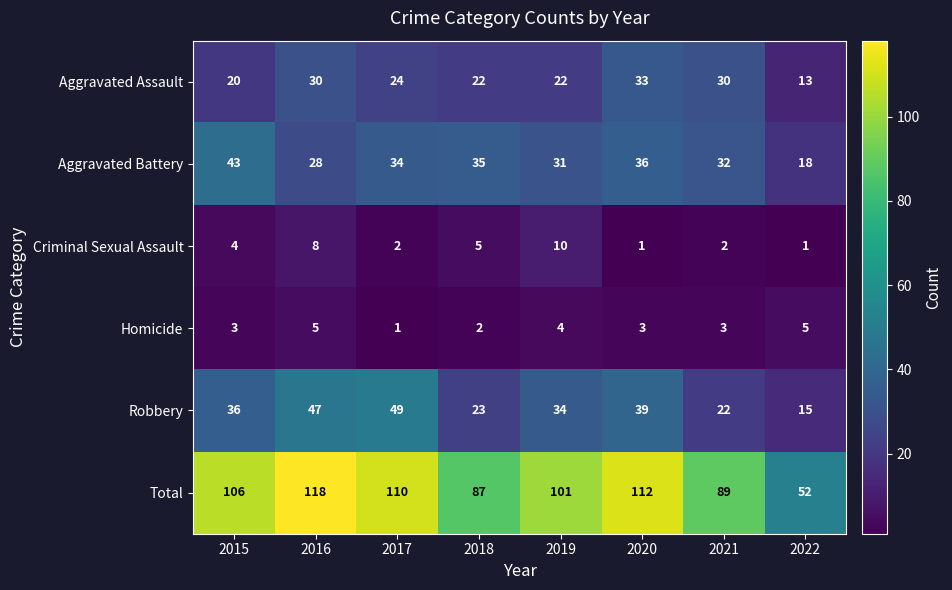

Count the number of categories in the chart.

8